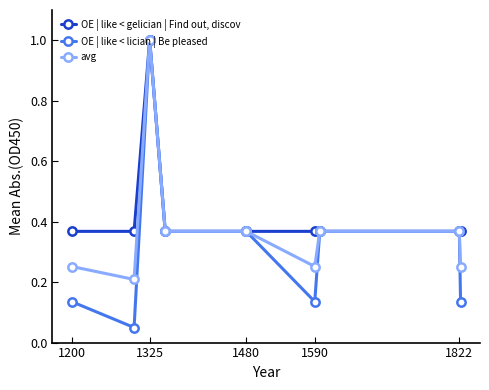

The value of avg at 1200 is 0.3. True or false?

True